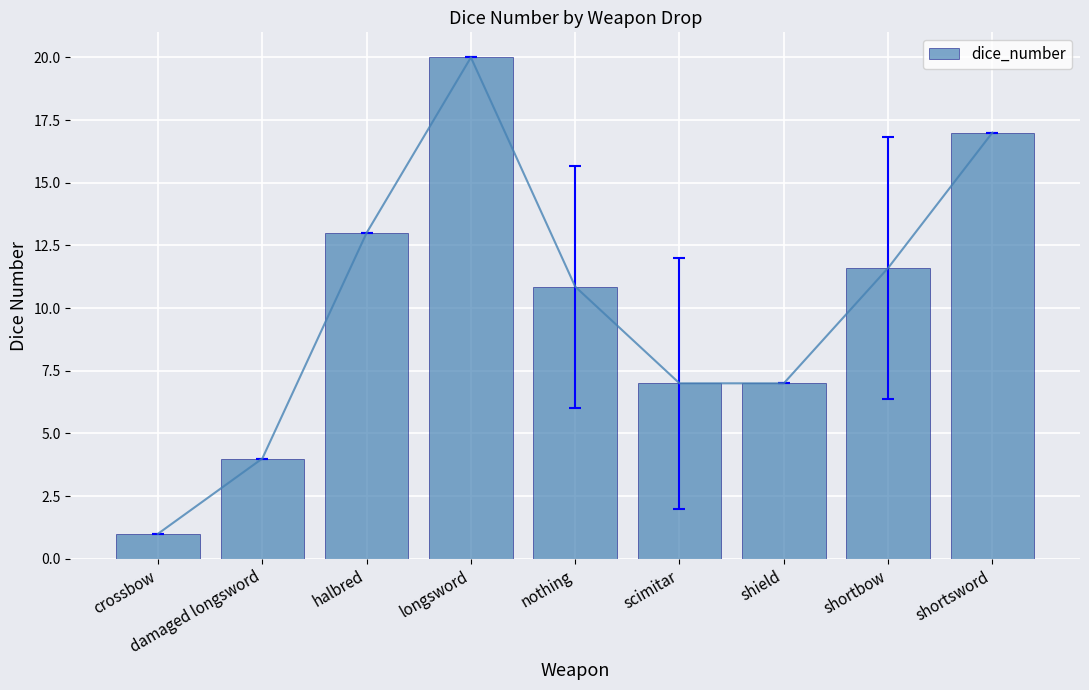

List the labels in order of value, largest first.

longsword, shortsword, halbred, shortbow, nothing, scimitar, shield, damaged longsword, crossbow